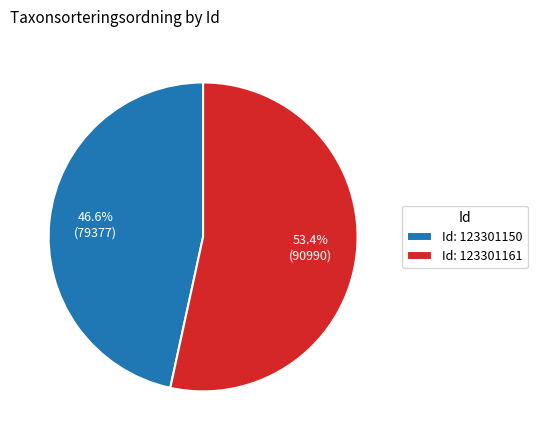

Which has a higher value, Id: 123301150 or Id: 123301161?

Id: 123301161